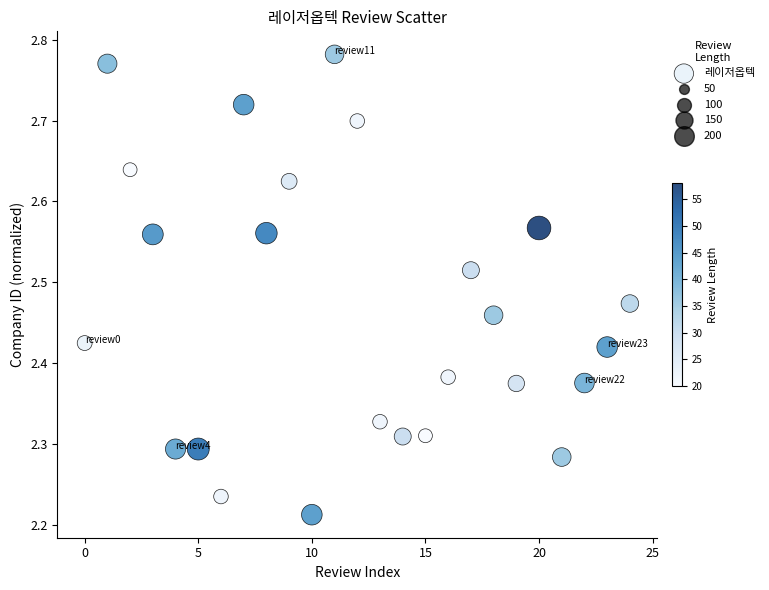

What is the range of Y values (max minus min)?

0.6